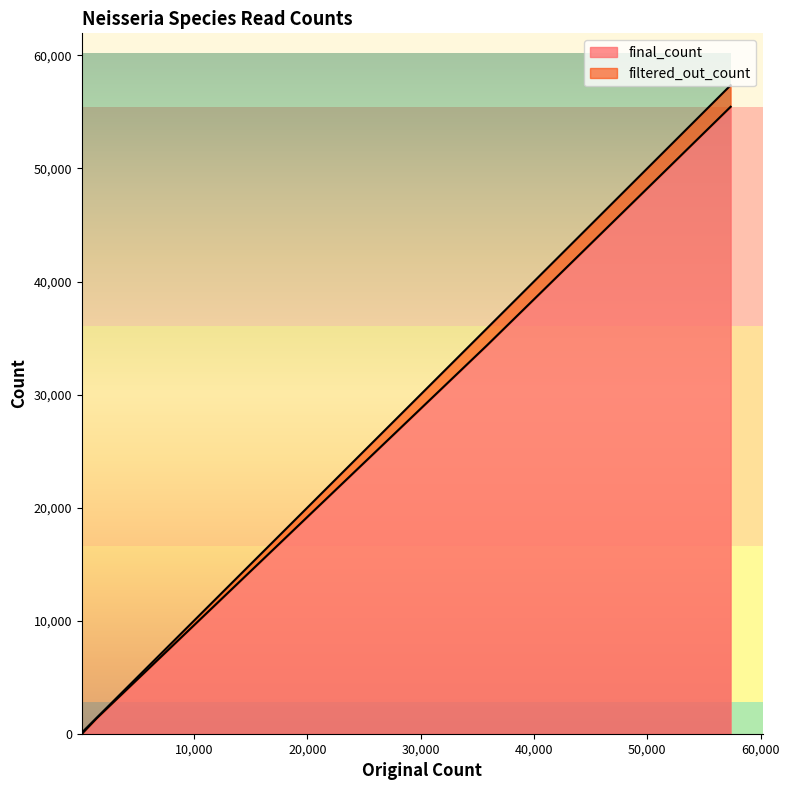

What is the average value of the final_count series?

13078